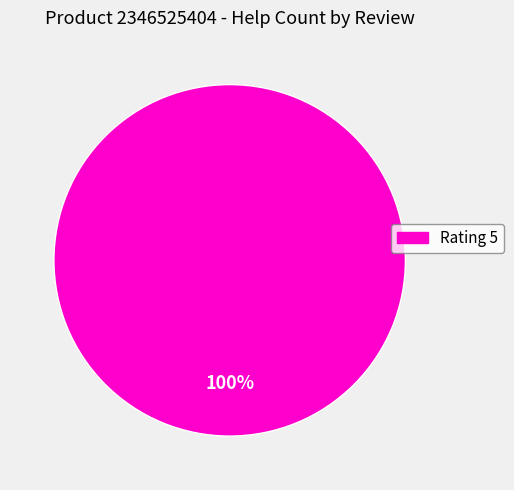

How many segments does this pie chart have?

1